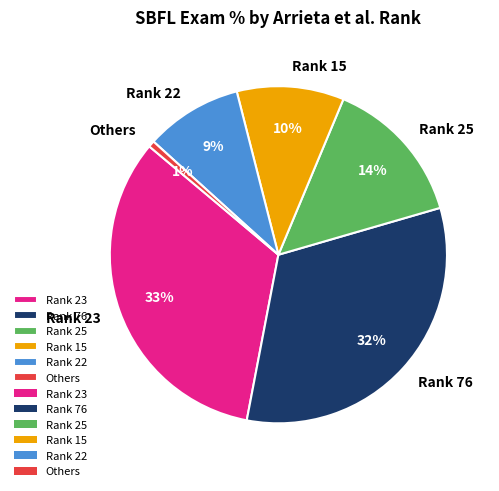

What percentage is the Rank 15 slice, to the nearest percent?

10%